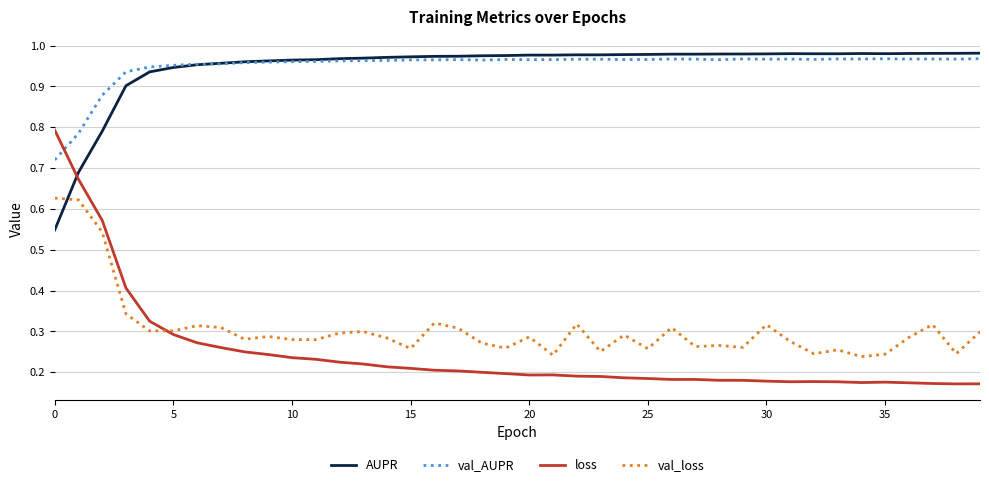

Which series has the widest spread of values?

loss